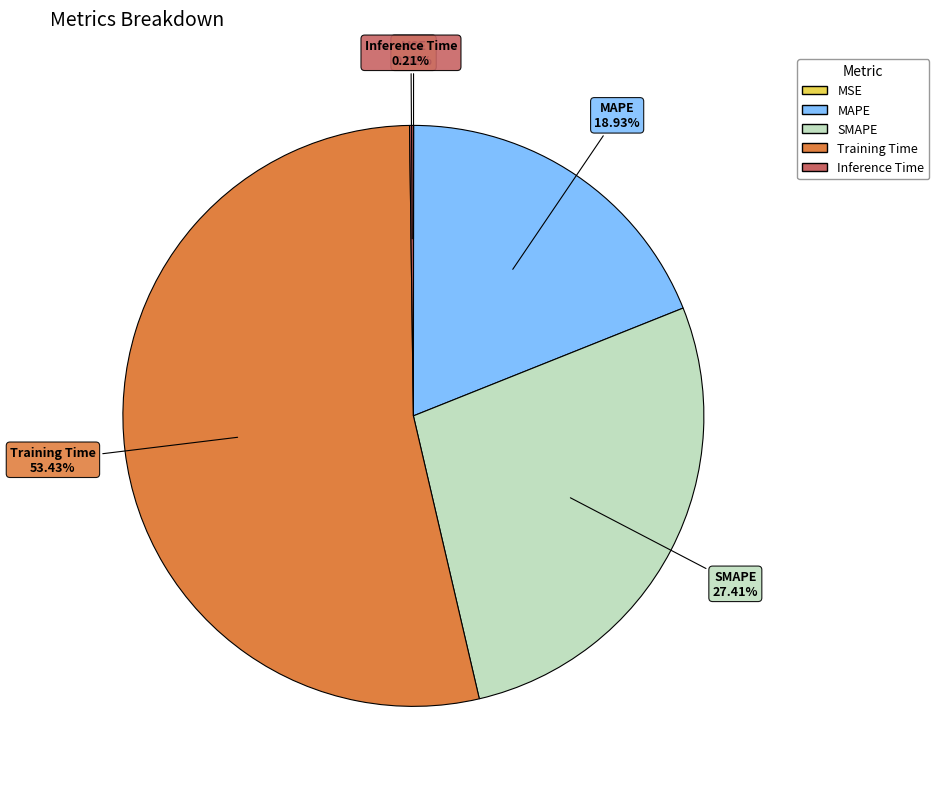

What is the largest slice in the pie chart?

Training Time